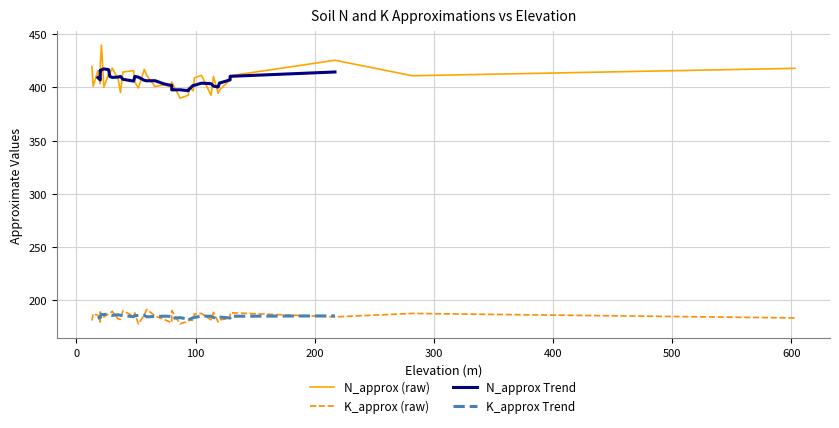

At 14, list the series in order from largest to smallest.

N_approx, K_approx